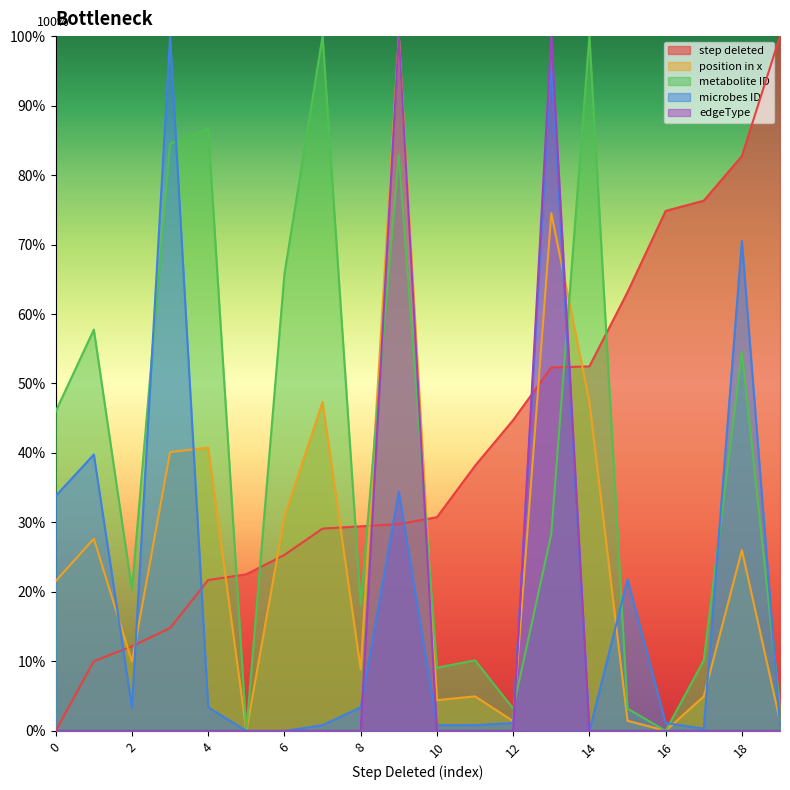

What is the difference between the maximum and minimum values in the metabolite ID series?

1.0